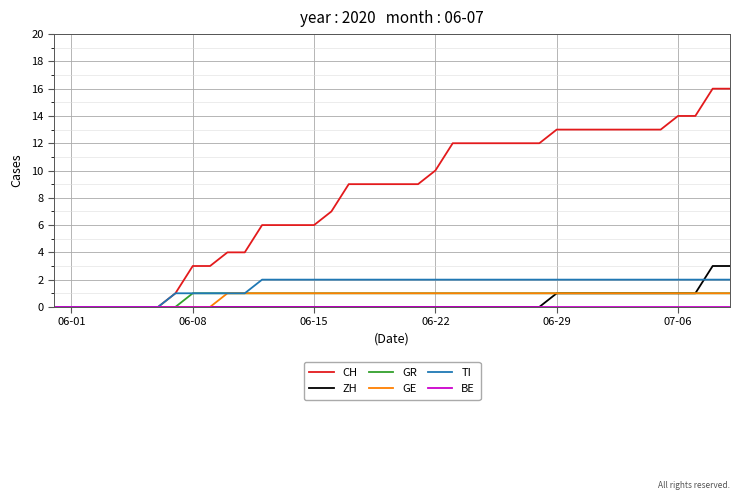

Which series has the largest total across all categories?

CH